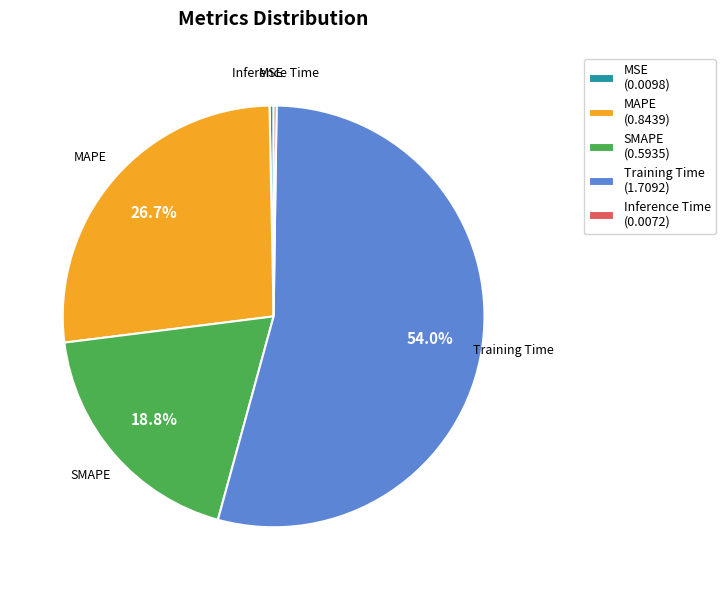

What percentage is NOT represented by SMAPE?

81.2%